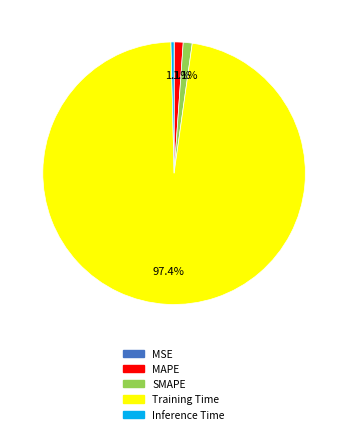

What is the largest slice in the pie chart?

Training Time